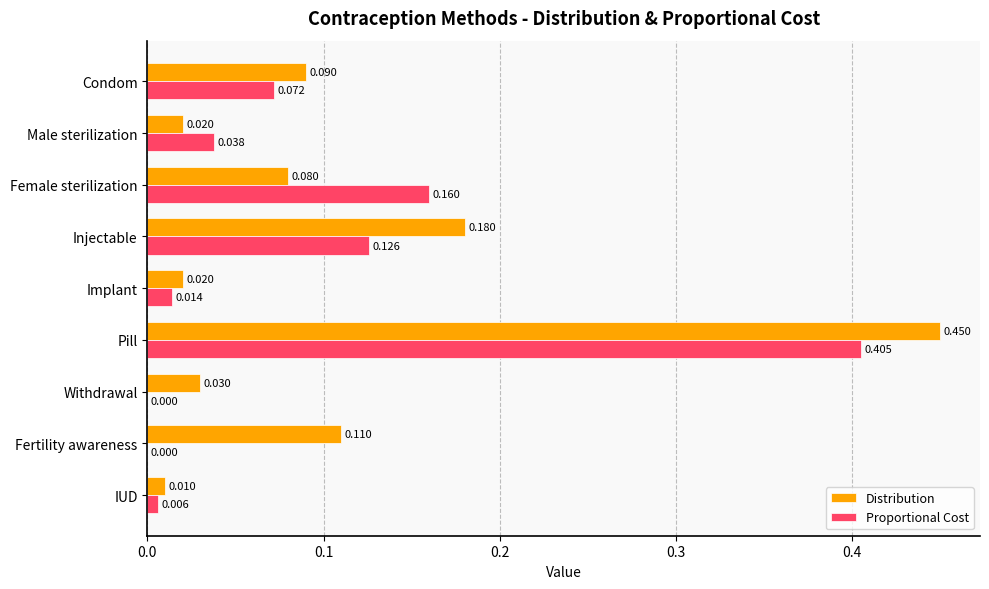

At which category is the sum across all series the highest?

Pill